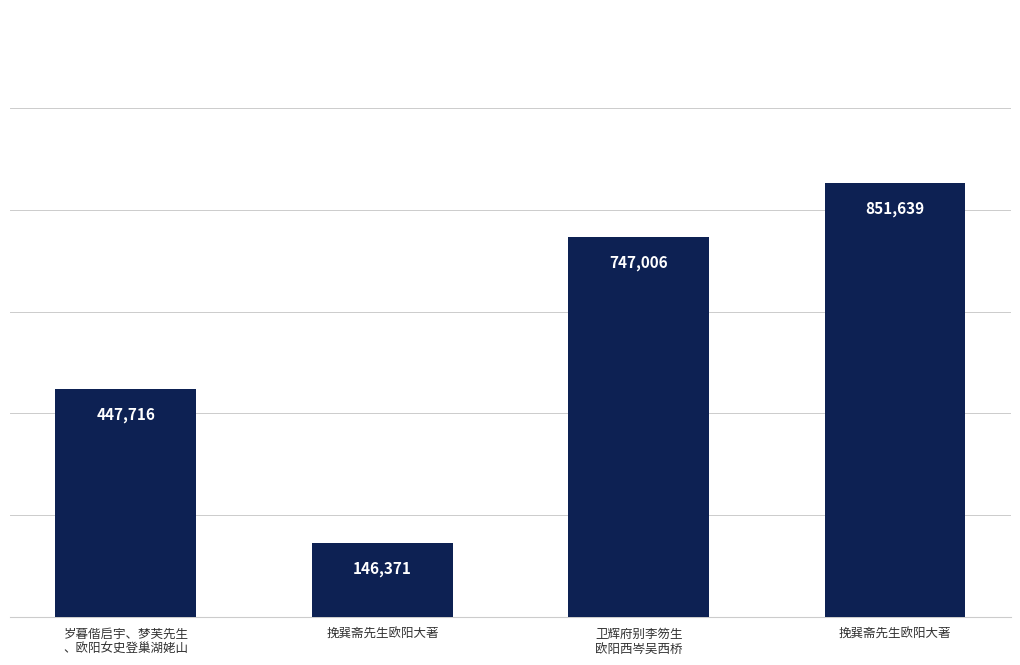

Rank the categories by value from highest to lowest.

挽巽斋先生欧阳大著, 卫辉府别李笏生
欧阳西岑吴西桥, 岁暮偕启宇、梦芙先生
、欧阳女史登巢湖姥山, 挽巽斋先生欧阳大著